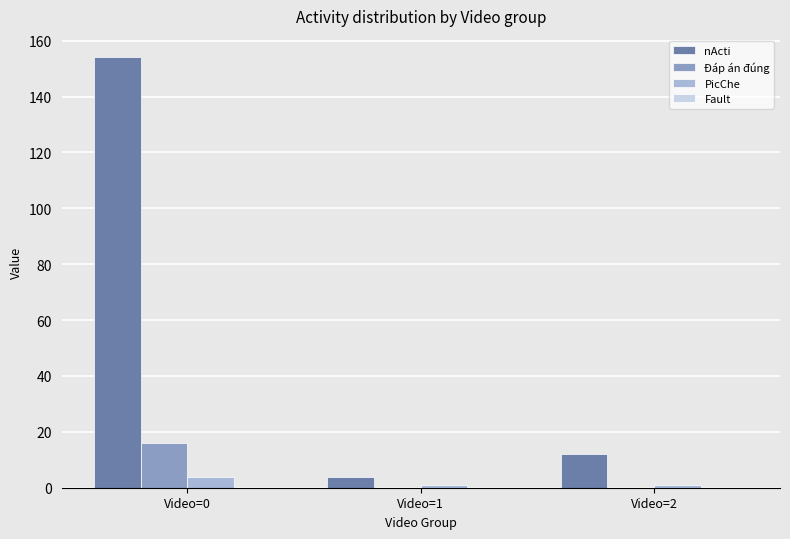

How many groups of bars are there?

3